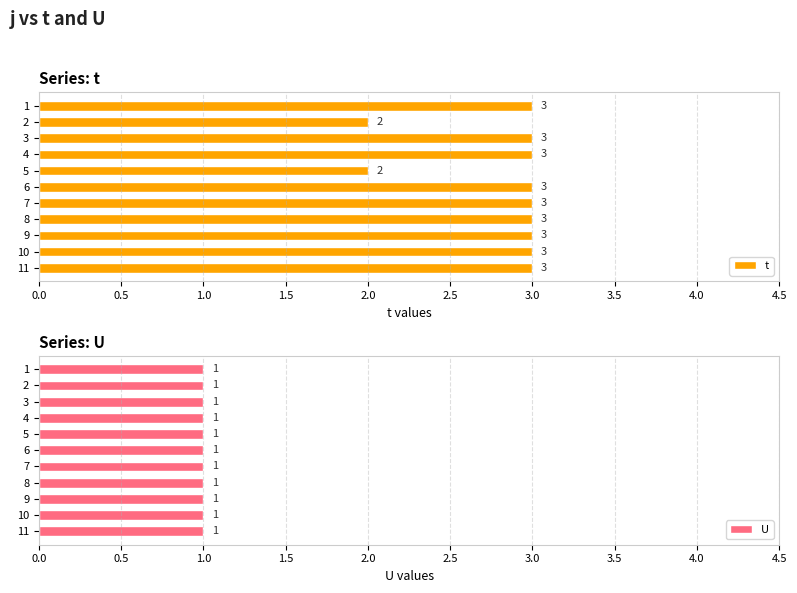

How many groups of bars are there?

11